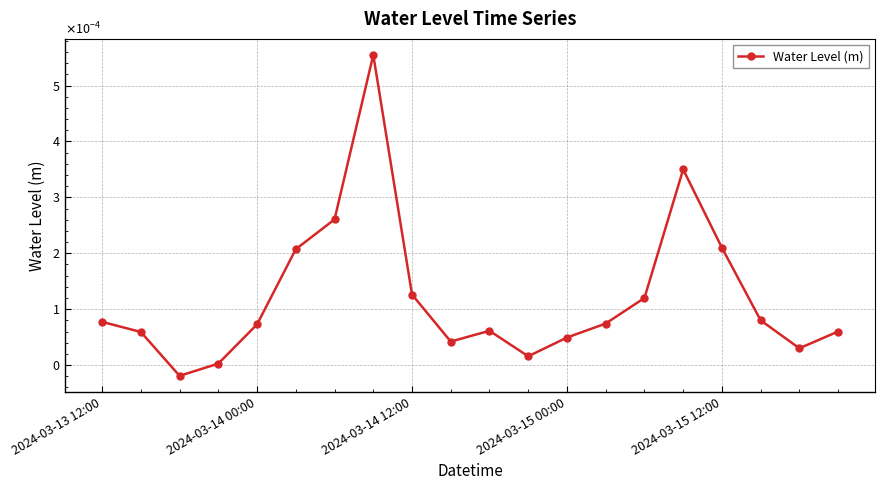

How many lines are shown in the chart?

1